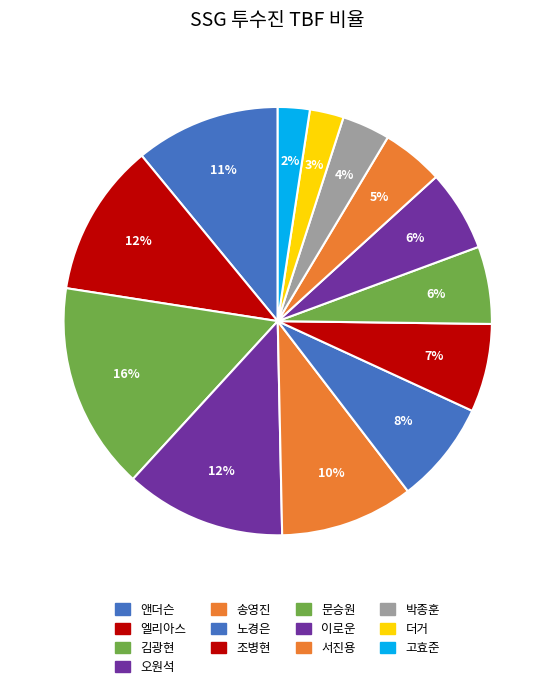

Count the number of slices in the pie.

13